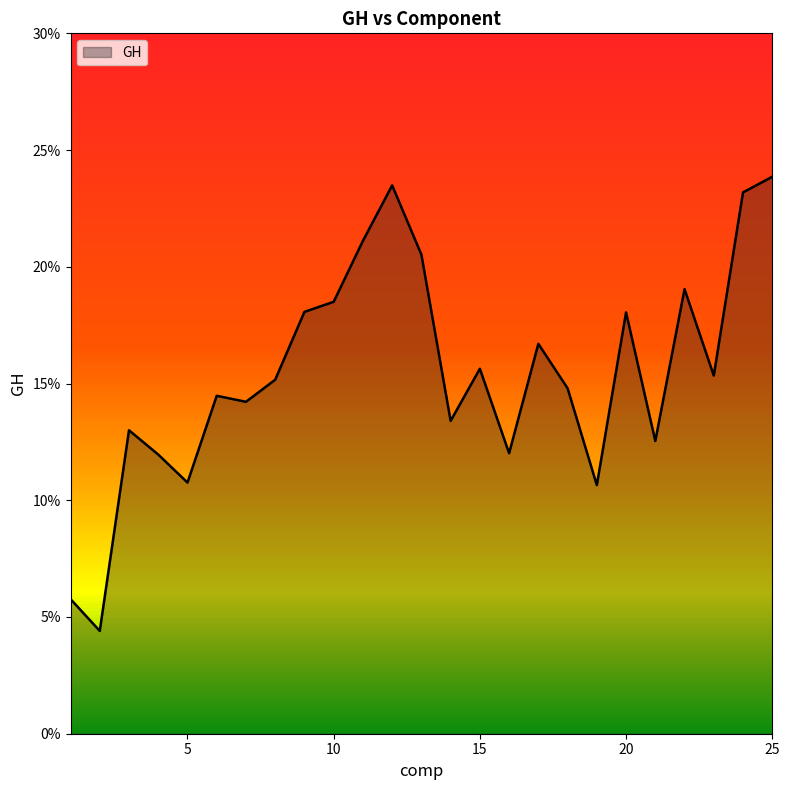

Is this an area chart (filled region under the line)?

Yes